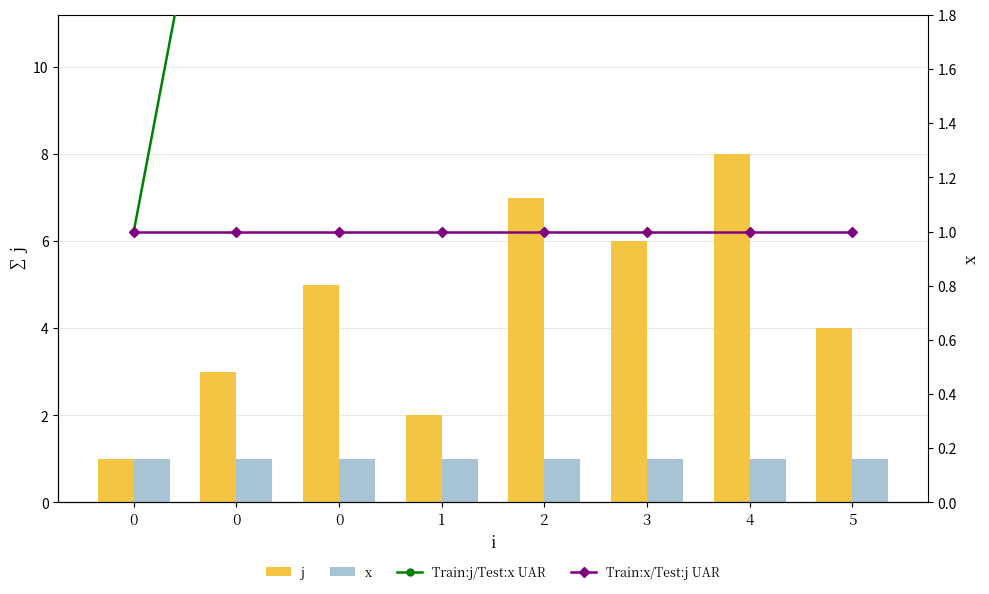

What is the average value of the Train:j/Test:x UAR series?

4